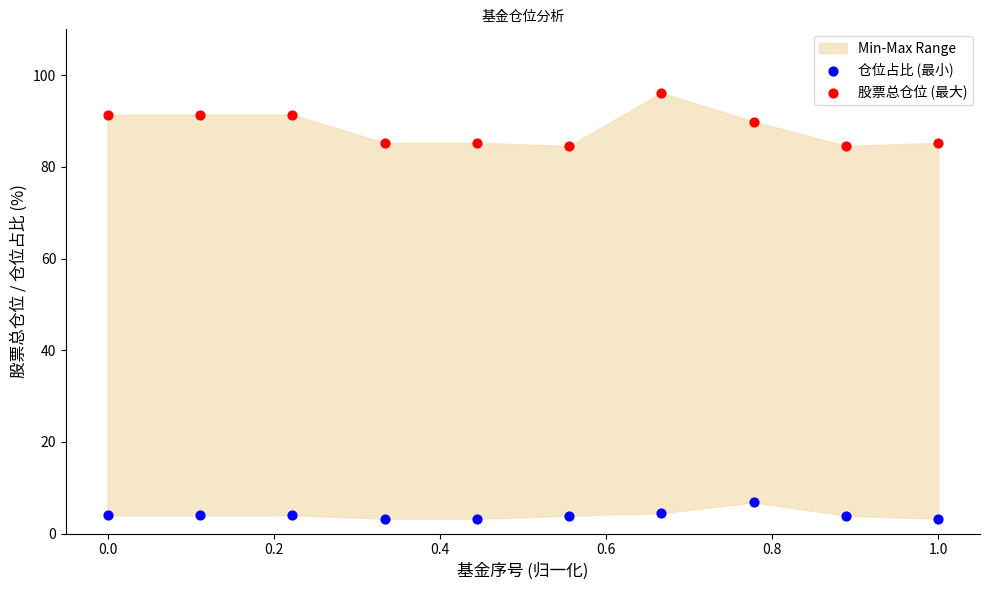

Which series reaches the maximum Y coordinate?

股票总仓位 (最大)